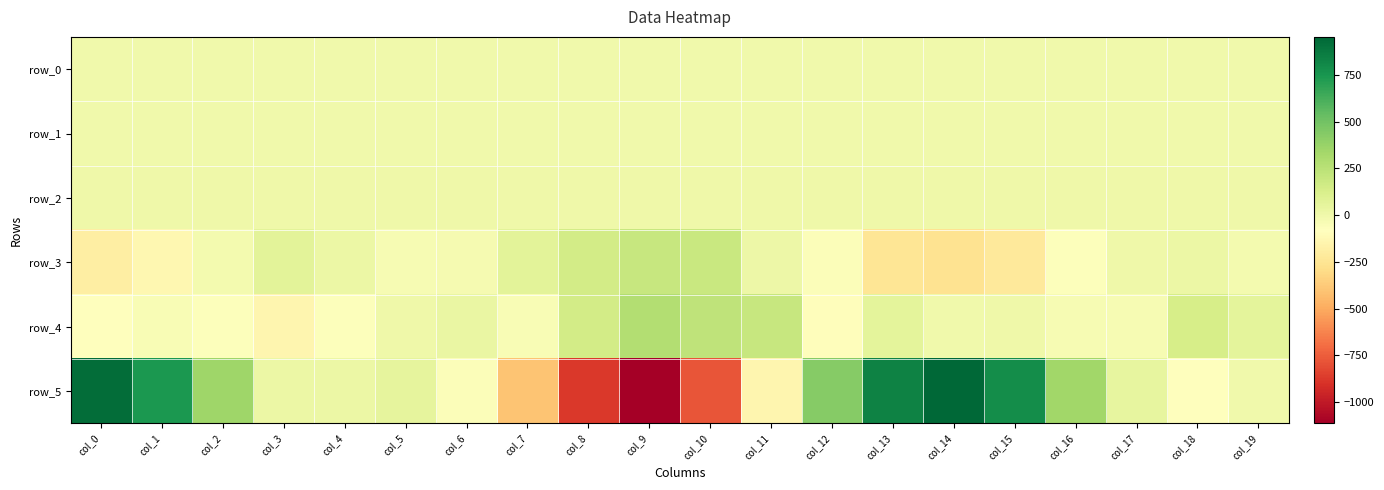

Reading right to left, extract all data points from this chart.

row_0: -0.1	-0.0	0.1	0.2	0.1	-0.1	-0.4	-0.7	-0.6	-0.5	-0.1	0.3	0.3	0.1	-0.0	-0.1	0.0	0.2	0.1	-0.1
row_1: -0.1	-0.1	-0.1	-0.2	-0.2	-0.2	-0.2	-0.2	-0.2	-0.2	-0.3	-0.3	-0.1	-0.1	-0.1	-0.1	-0.1	-0.2	-0.2	-0.3
row_2: 0.9	1.0	1.0	1.1	1.0	1.0	0.9	0.9	0.9	0.9	1.0	1.0	1.1	1.0	1.0	1.0	1.0	1.0	1.0	0.9
row_3: -17.2	18.2	7.6	-69.4	-223.5	-258.4	-241.9	-61.4	14.5	189.3	200.5	146.7	66.8	-23.6	-36.9	21.1	66.0	-18.6	-133.1	-191.1
row_4: 59.8	131.1	-39.0	-34.1	2.0	-3.8	62.2	-95.5	196.8	228.5	275.5	153.6	-43.9	30.6	6.1	-70.4	-139.2	-69.1	-43.4	-88.1
row_5: -1.3	-74.8	47.8	345.6	788.0	954.3	836.0	431.2	-138.5	-779.5	-1114.5	-879.0	-399.0	-56.3	51.1	24.4	17.0	355.1	738.6	926.8